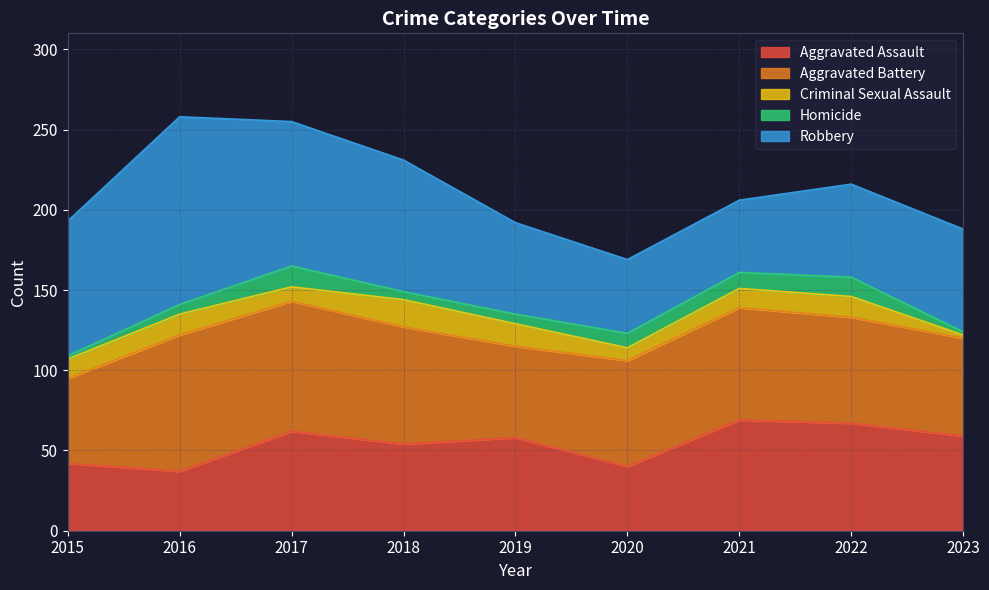

Reading left to right, what are all the values shown in this chart?

Aggravated Assault: 2015=42	2016=37	2017=62	2018=54	2019=58	2020=40	2021=69	2022=67	2023=59
Aggravated Battery: 2015=53	2016=85	2017=81	2018=73	2019=57	2020=66	2021=70	2022=66	2023=61
Criminal Sexual Assault: 2015=12	2016=13	2017=9	2018=17	2019=14	2020=8	2021=12	2022=13	2023=2
Homicide: 2015=2	2016=6	2017=13	2018=5	2019=6	2020=9	2021=10	2022=12	2023=2
Robbery: 2015=84	2016=117	2017=90	2018=82	2019=57	2020=46	2021=45	2022=58	2023=64